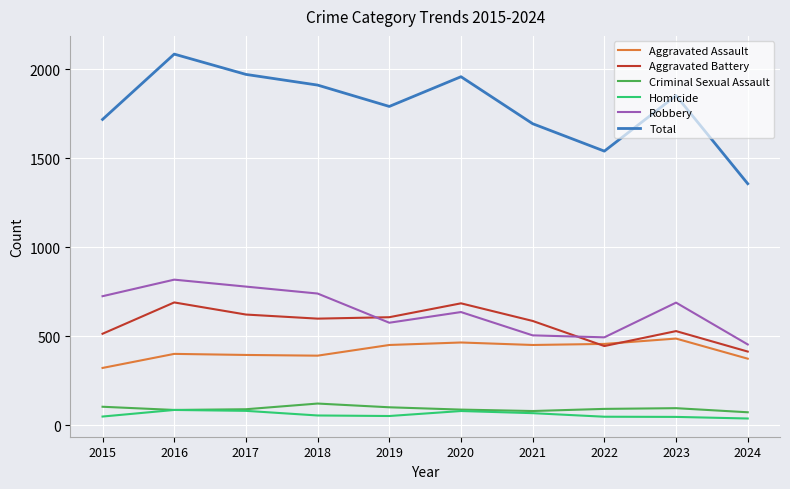

How many interior local peaks does the Robbery series have?

3